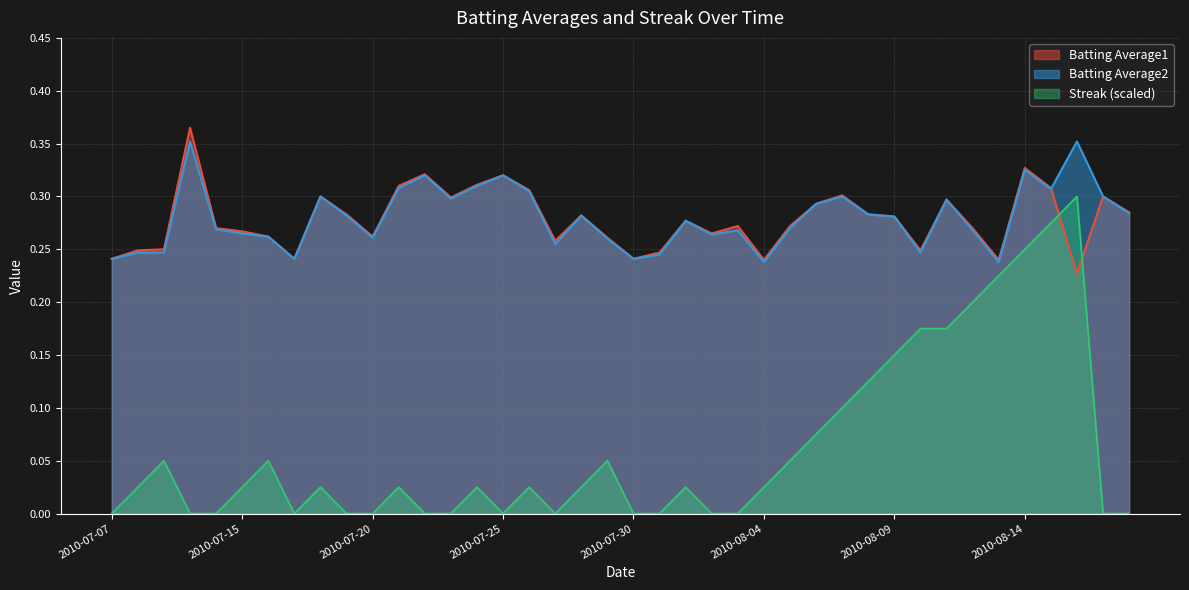

What is the difference between the maximum and minimum values in the Streak series?

0.3